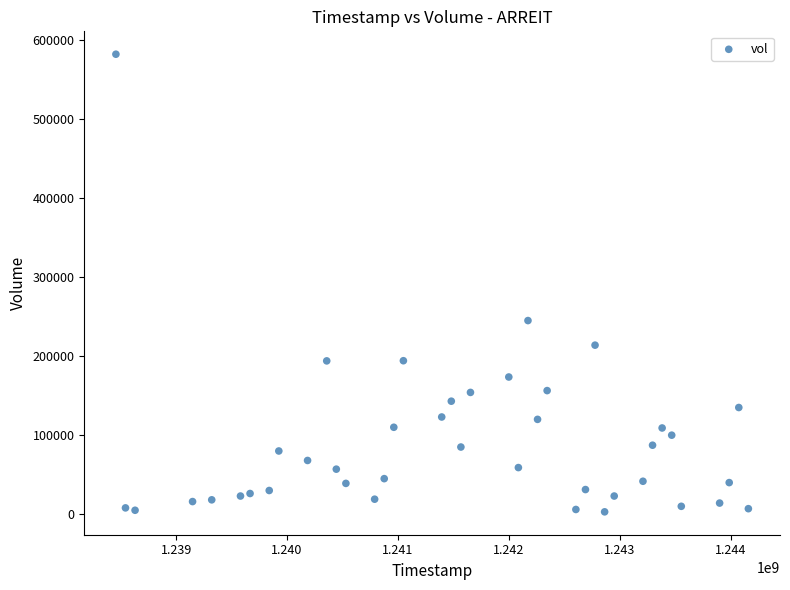

What Y value in the scatter plot is closest to 292500?

245000